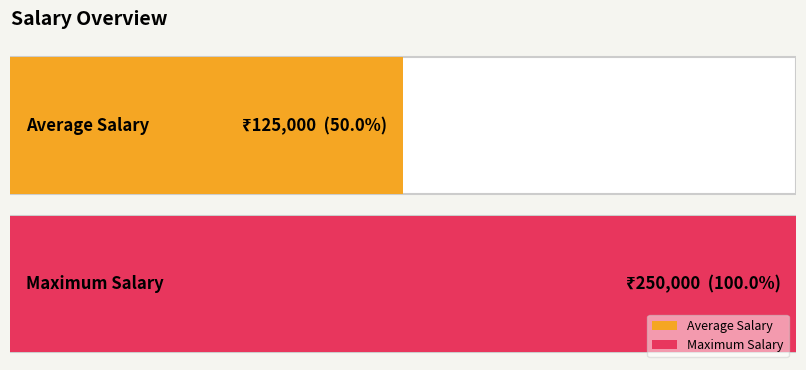

Is it true that the value at Akanksha
(40) is 110206?

False